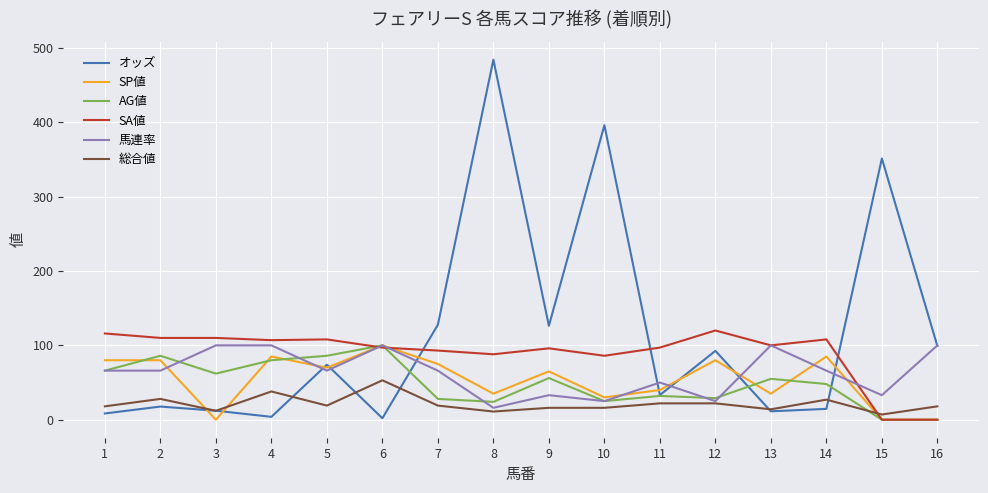

How many times do オッズ and SA値 cross each other?

3